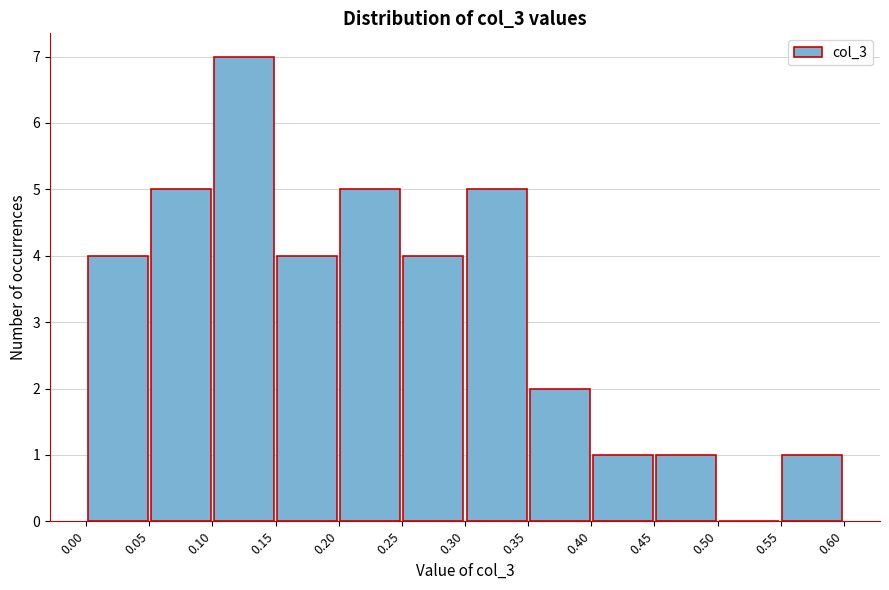

Reading left to right, transcribe this chart: for each bar, give the range it covers on the x-axis and its height. The values are not printed on the chart, so give them approximately, as read against the axis.

0.00 to 0.05: 4
0.05 to 0.10: 5
0.10 to 0.15: 7
0.15 to 0.20: 4
0.20 to 0.25: 5
0.25 to 0.30: 4
0.30 to 0.35: 5
0.35 to 0.40: 2
0.40 to 0.45: 1
0.45 to 0.50: 1
0.50 to 0.55: 0
0.55 to 0.60: 1